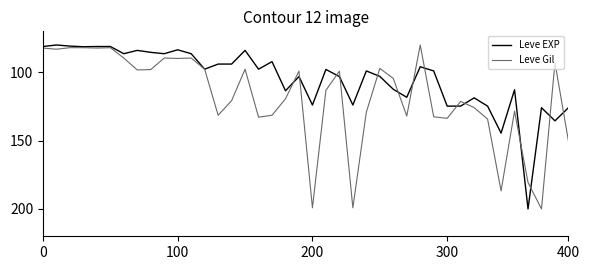

What is the smallest value displayed?

80.0